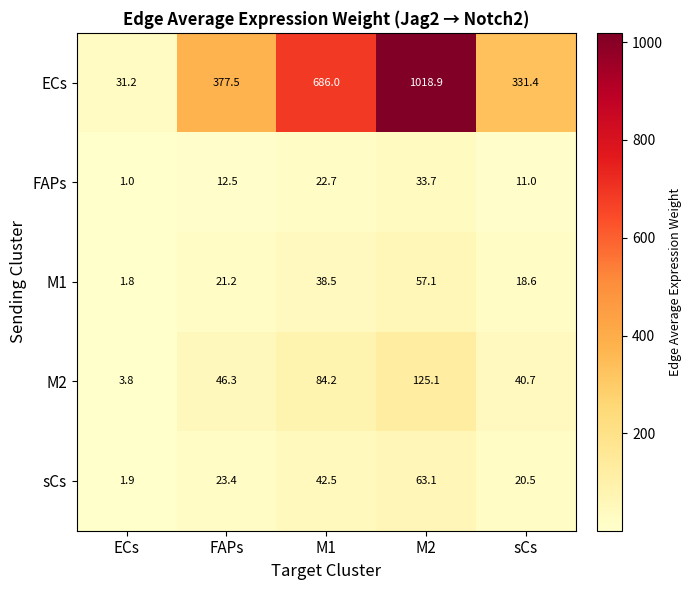

Rank the series by their maximum value, from highest to lowest.

ECs, M2, sCs, M1, FAPs